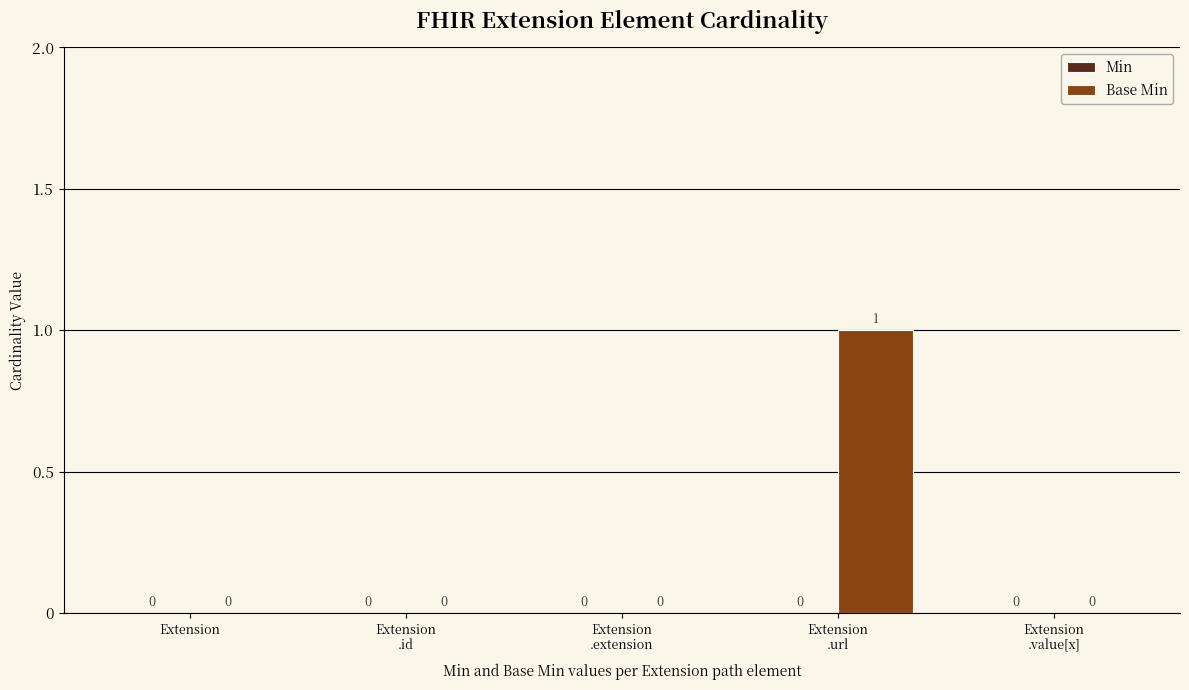

How many values are between 0 and 1?

5